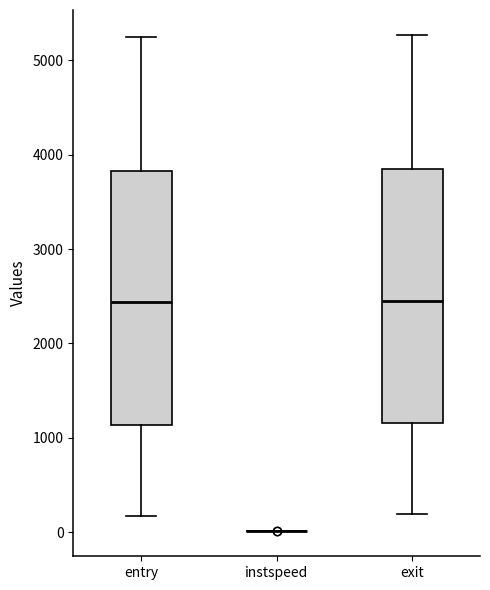

Reading left to right, read every box against the y-axis: the position of its median line, the range the box covers, and the ends of its whiskers. The values are not printed on the chart, so give them approximately, as read against the axis.

entry: median 2400, box 1100 to 3800, whiskers 200 to 5200
instspeed: box collapsed to a line at 0, whiskers 0 to 0
exit: median 2500, box 1200 to 3800, whiskers 200 to 5300